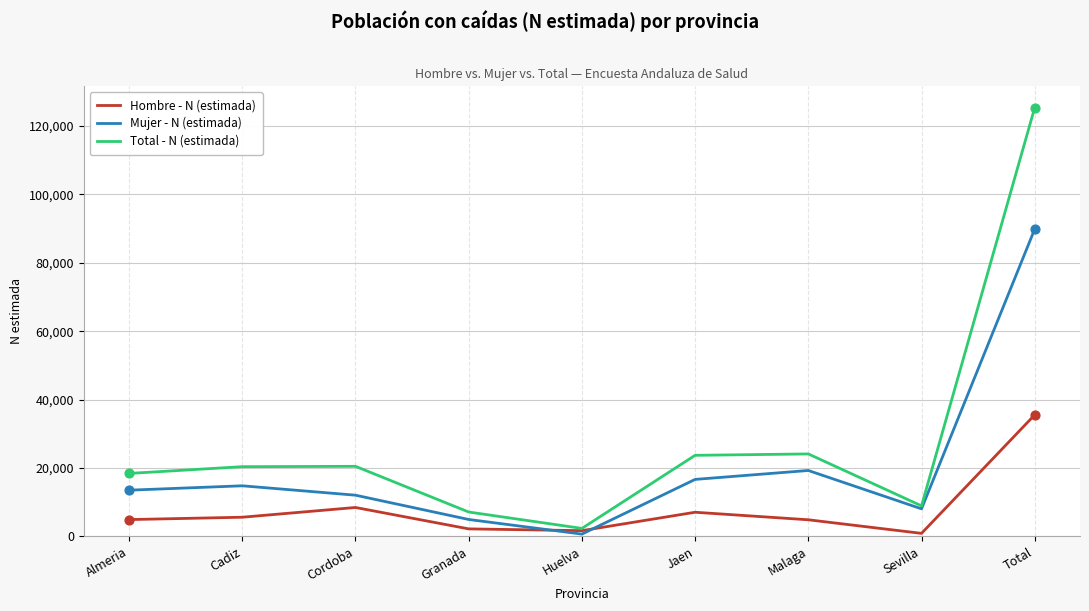

At how many categories does at least one series exceed 62596?

1